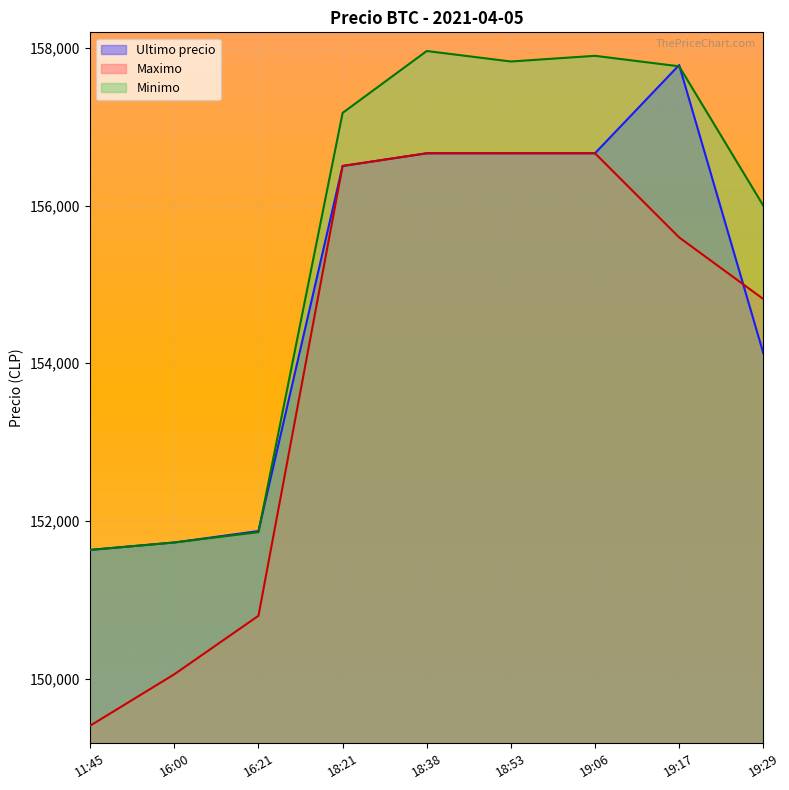

What is the label of the 5th point from the left?

18:38